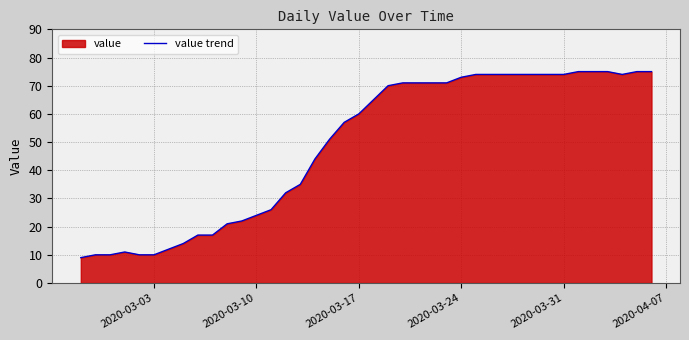

What is the difference between the maximum and minimum values?

66